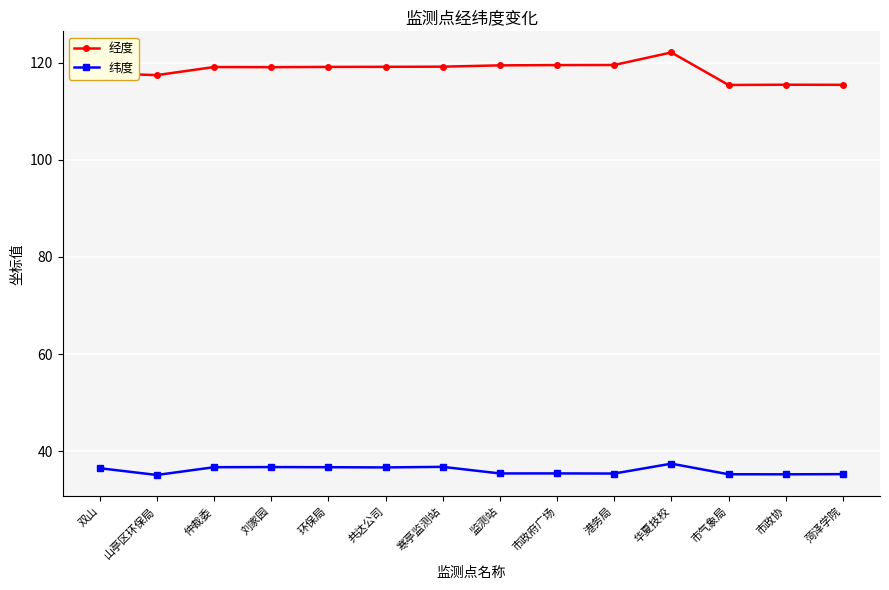

List the series in order of their peak value, lowest first.

纬度, 经度